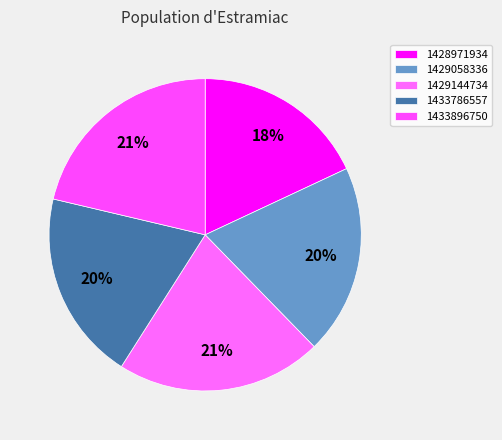

Does 1428971934 represent more than half of the total?

No